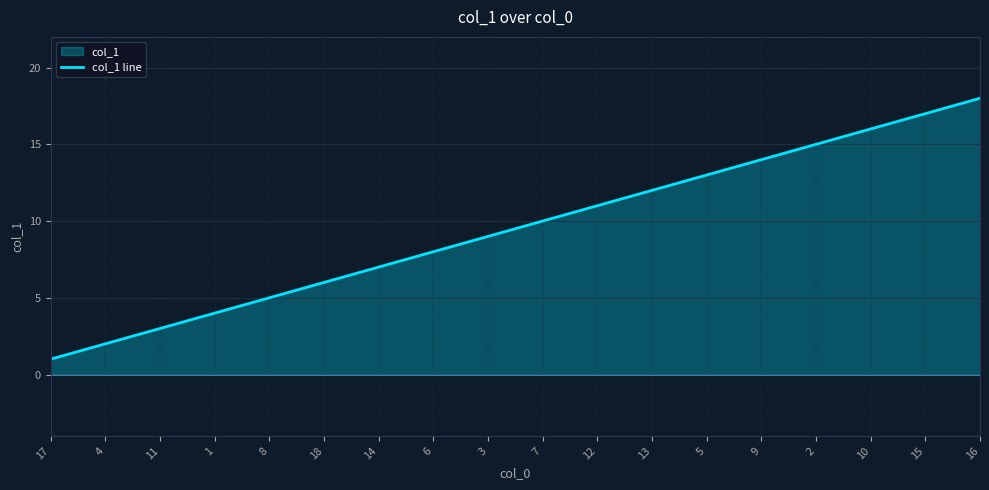

True or false: the data has more than 1 interior local peaks.

False